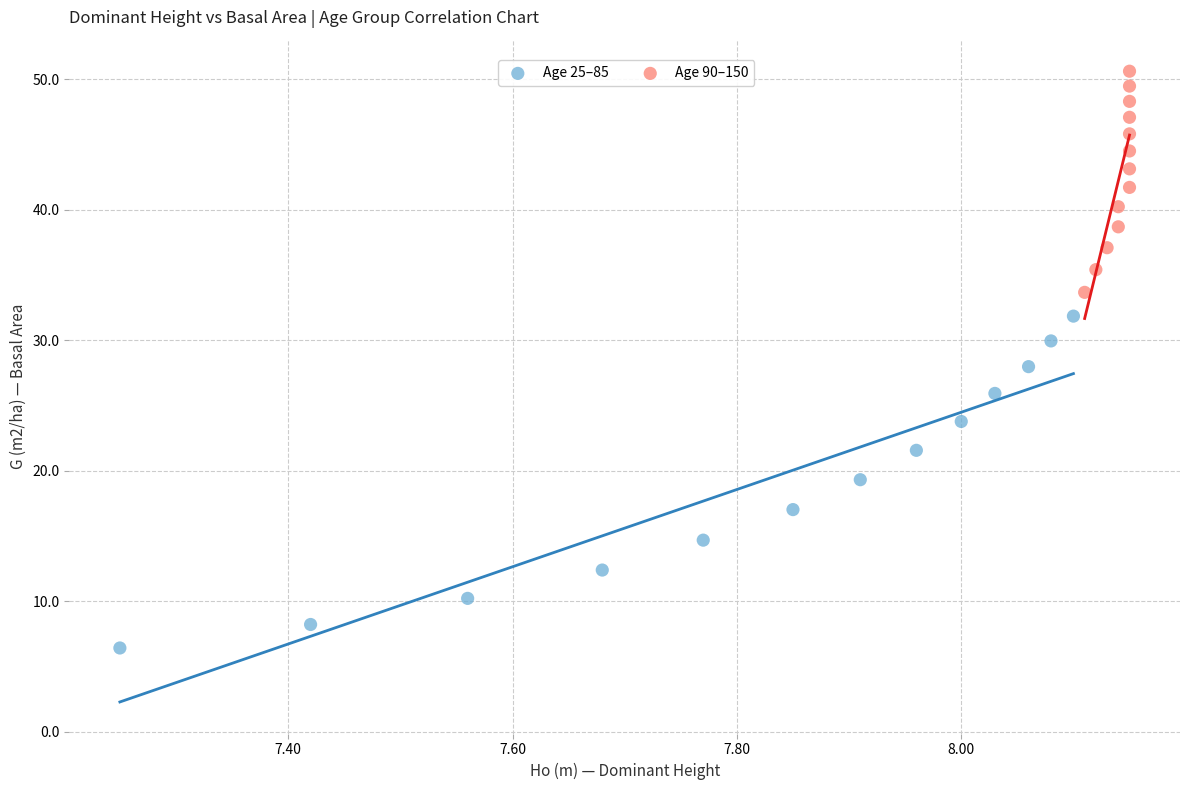

Which series has the widest spread of Y values?

Age 25–85